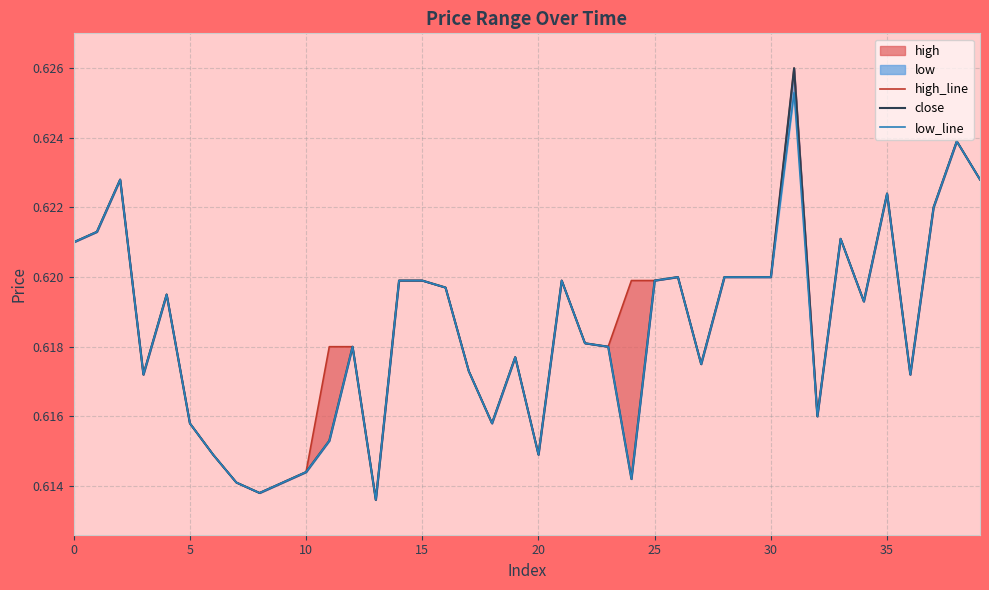

Which series has the largest total across all categories?

high_line